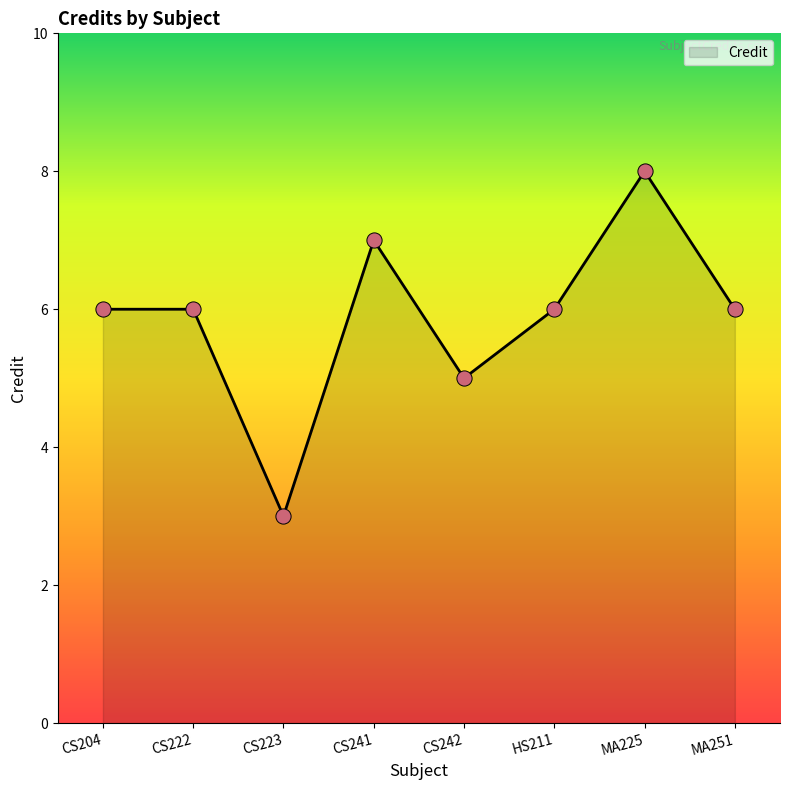

What is the maximum value shown in the chart?

8.0